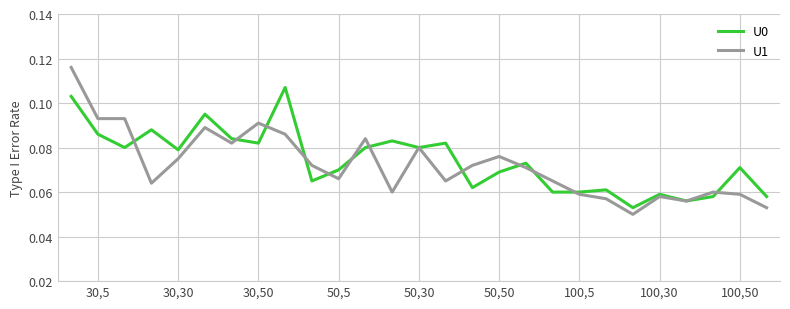

List the series in order of their overall mean, highest first.

U0, U1